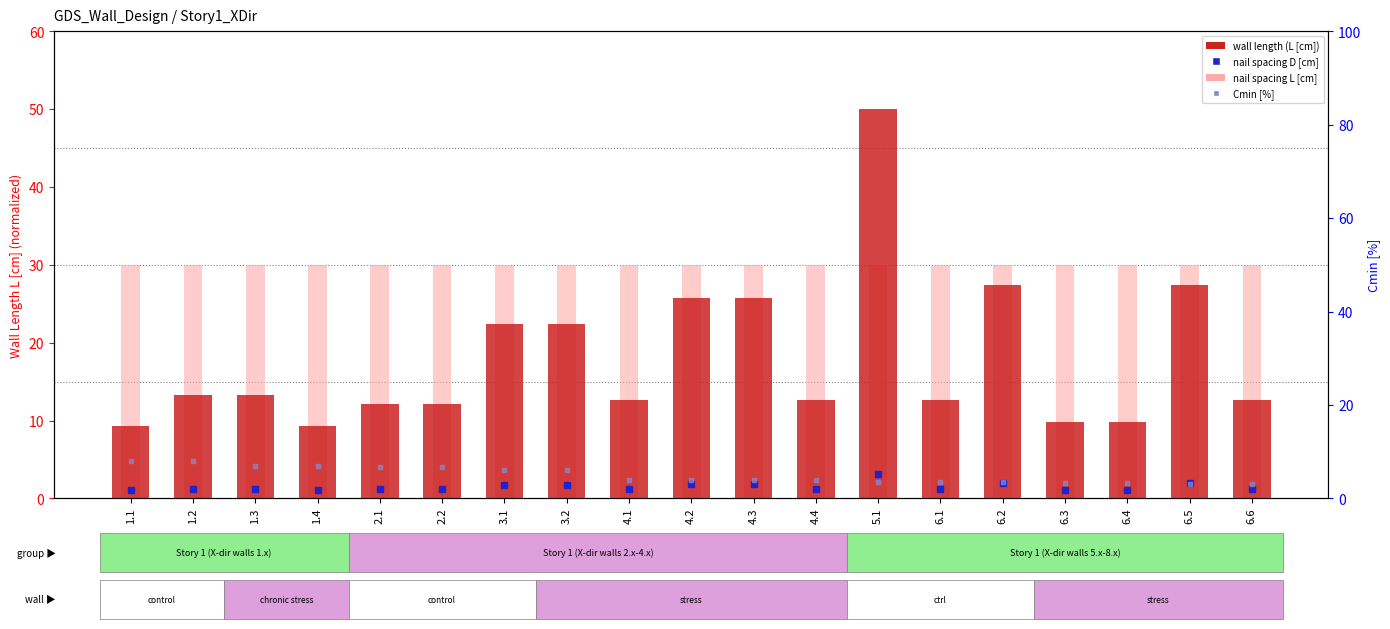

What is the total value across all series at 1.2?

52.6